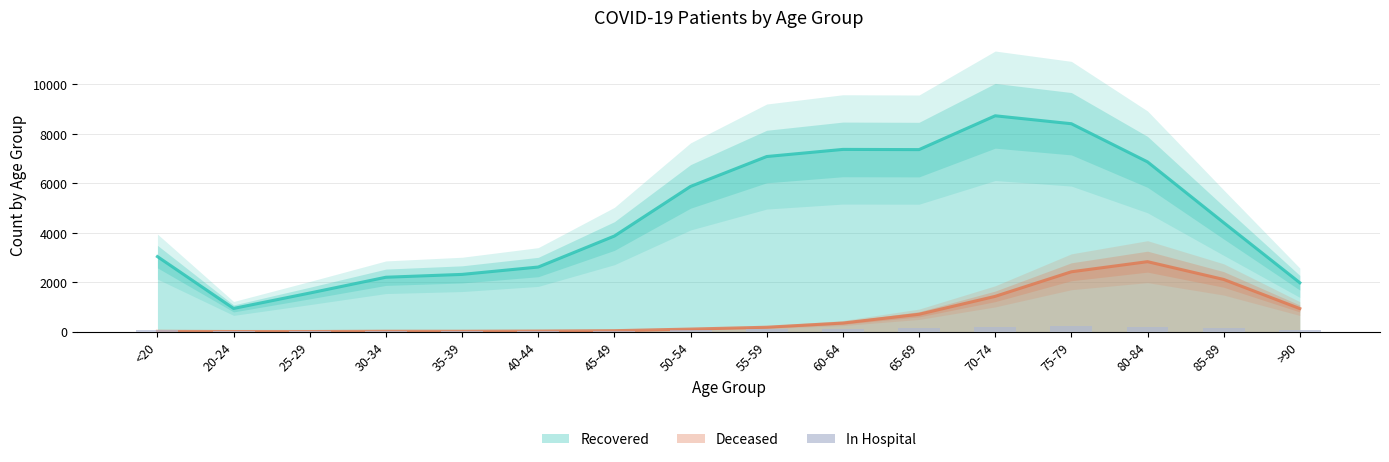

Read the value at 65-69, to the nearest 5.

130